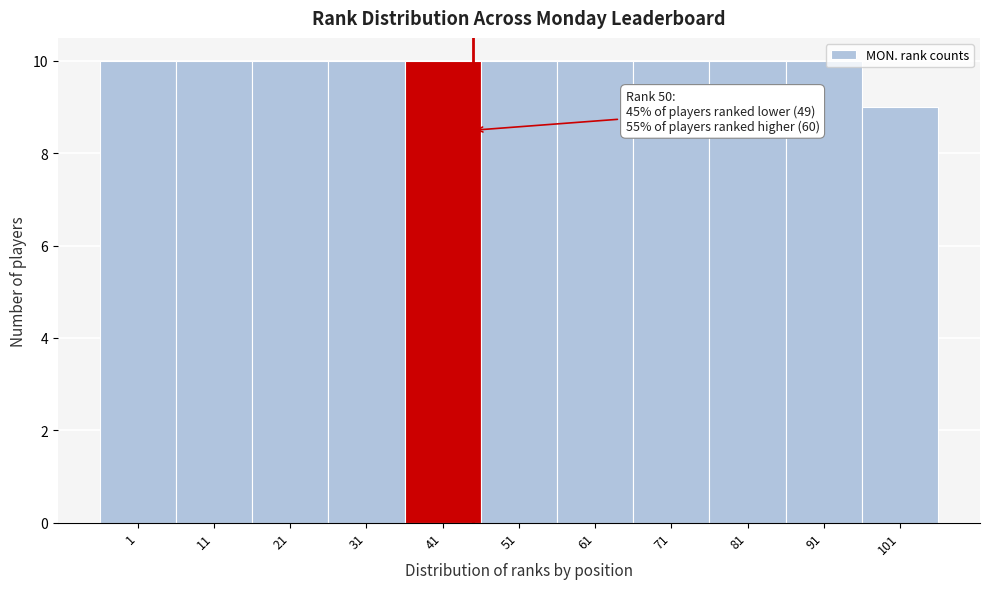

Reading left to right, list all the values displayed in this chart.

10	10	10	10	10	10	10	10	10	10	9